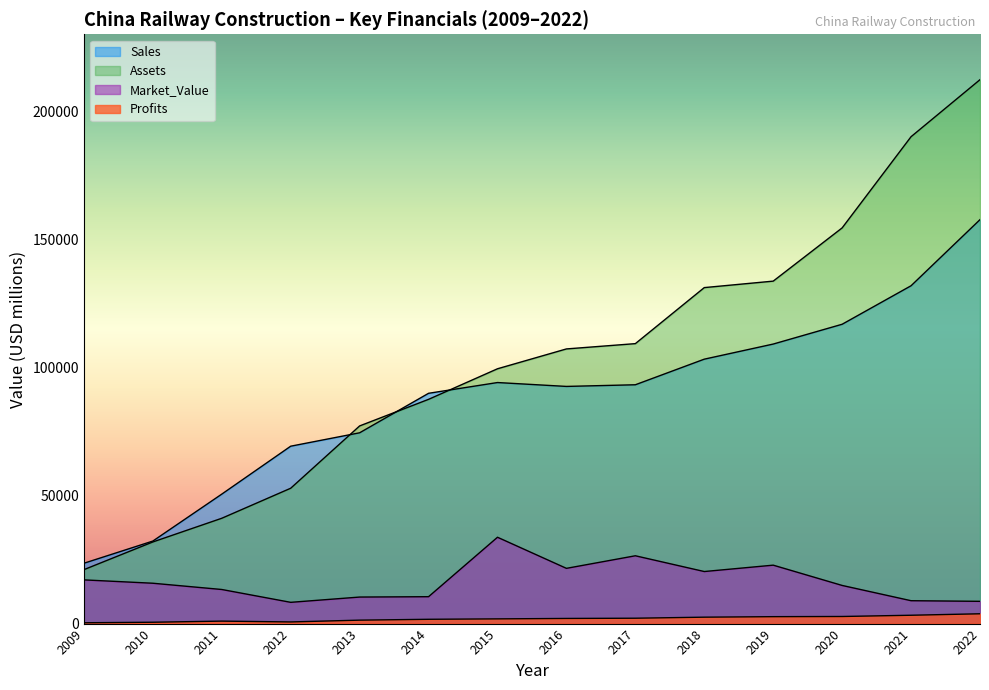

At 2018, list the series in order from smallest to largest.

Profits, Market_Value, Sales, Assets